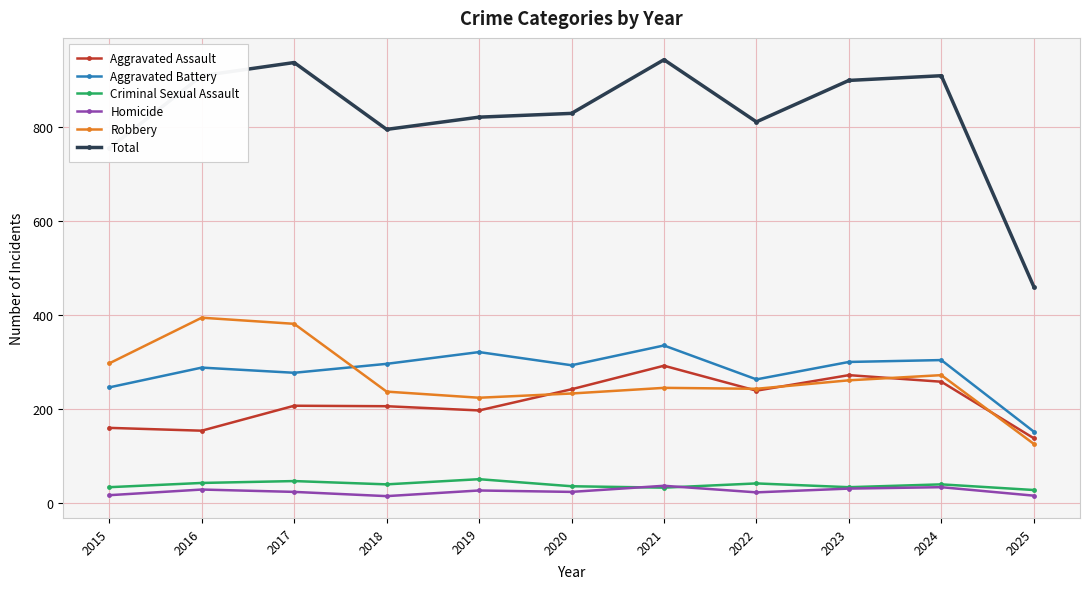

True or false: Homicide has more than 2 points higher than both neighbors.

True